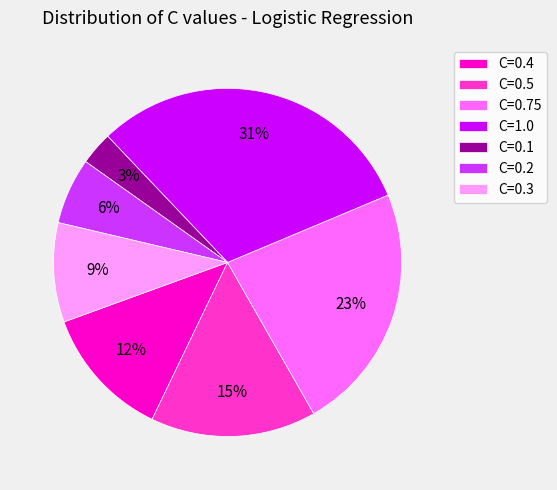

True or false: C=0.4 accounts for 12% of the total.

True